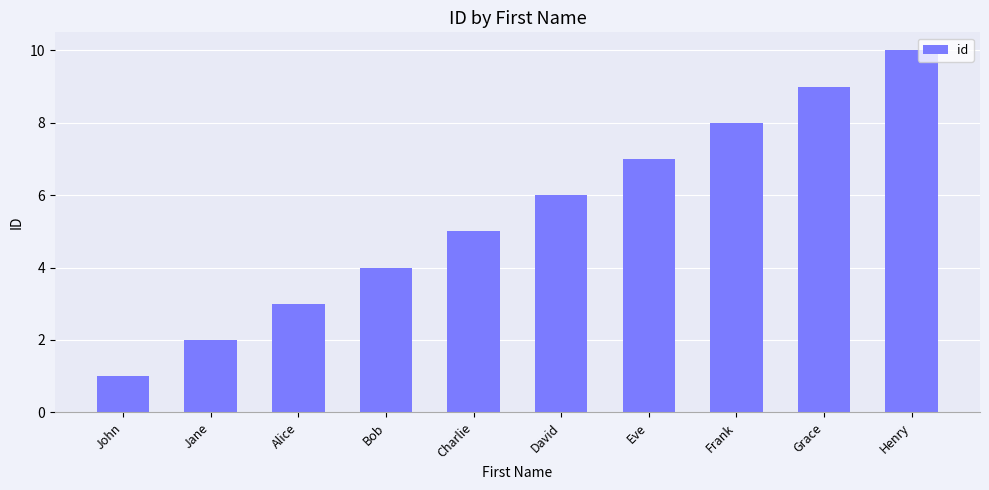

Which has a higher value, Frank or Bob?

Frank